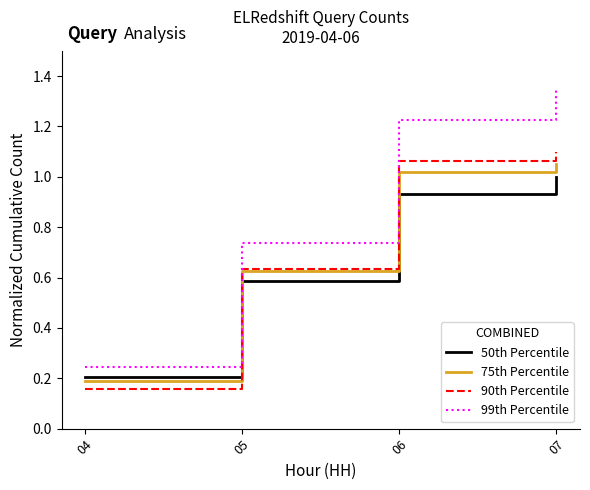

List the series in order of their peak value, highest first.

99th Percentile, 90th Percentile, 75th Percentile, 50th Percentile